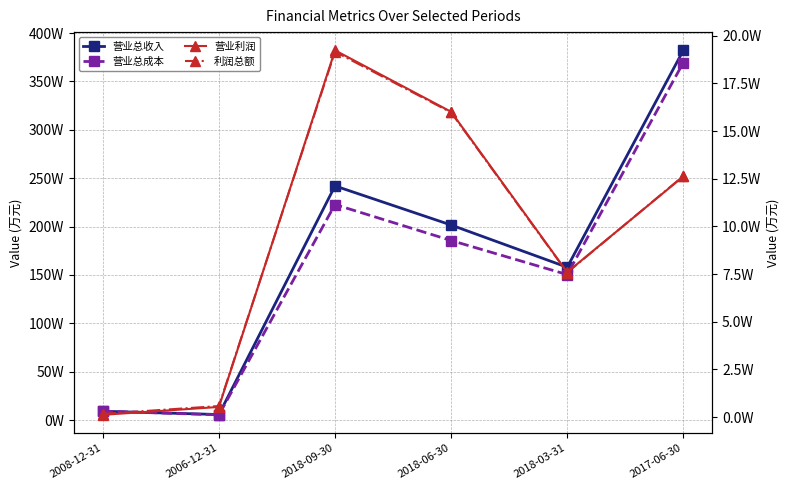

Which series changed the most between 2008-12-31 and 2017-06-30?

营业总收入